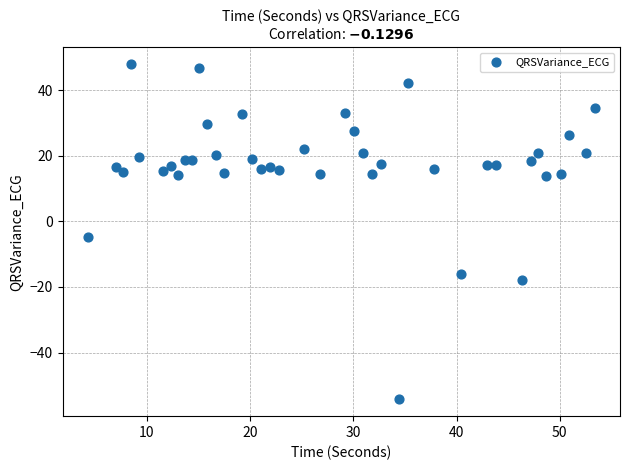

What is the range of X values (max minus min)?

49.1